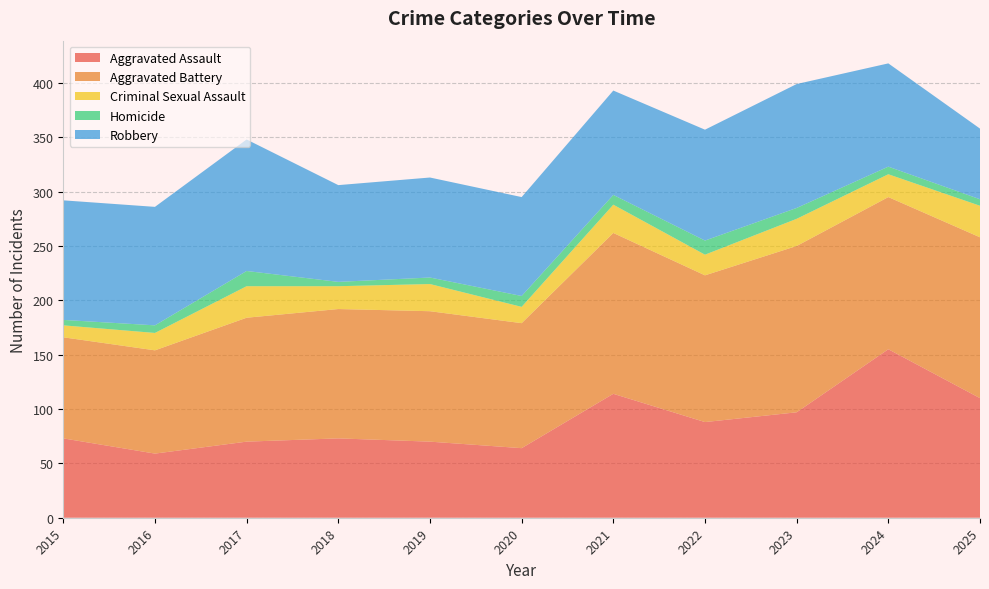

Reading right to left, list all the values displayed in this chart.

Aggravated Assault: 110	155	97	88	114	64	70	73	70	59	73
Aggravated Battery: 148	140	153	135	148	115	120	119	114	95	93
Criminal Sexual Assault: 29	21	25	19	26	15	25	21	29	16	11
Homicide: 6	7	10	13	9	10	6	4	14	7	5
Robbery: 65	95	114	102	96	91	92	89	121	109	110